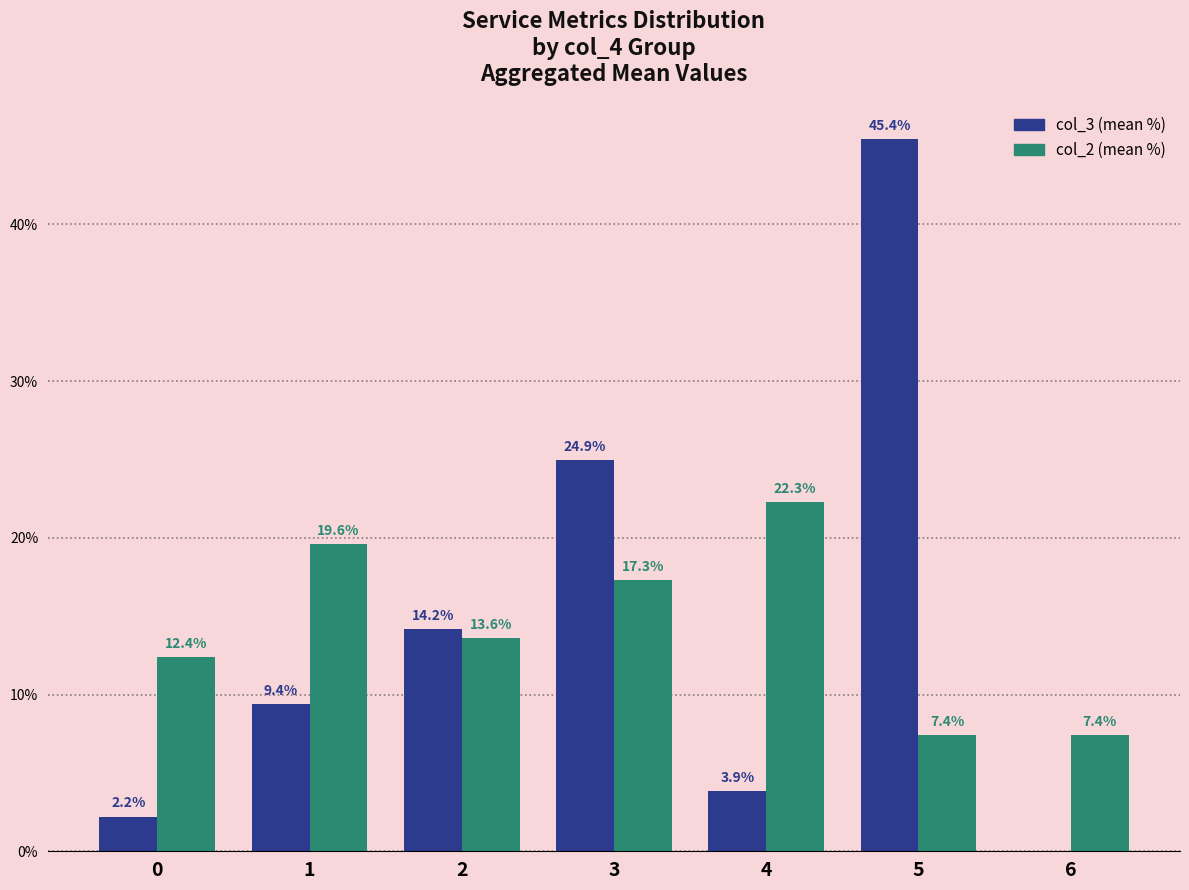

Count the number of data series in this chart.

2